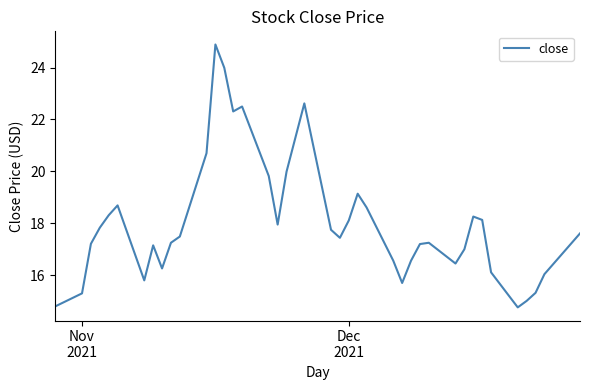

What is the smallest value displayed?

14.8